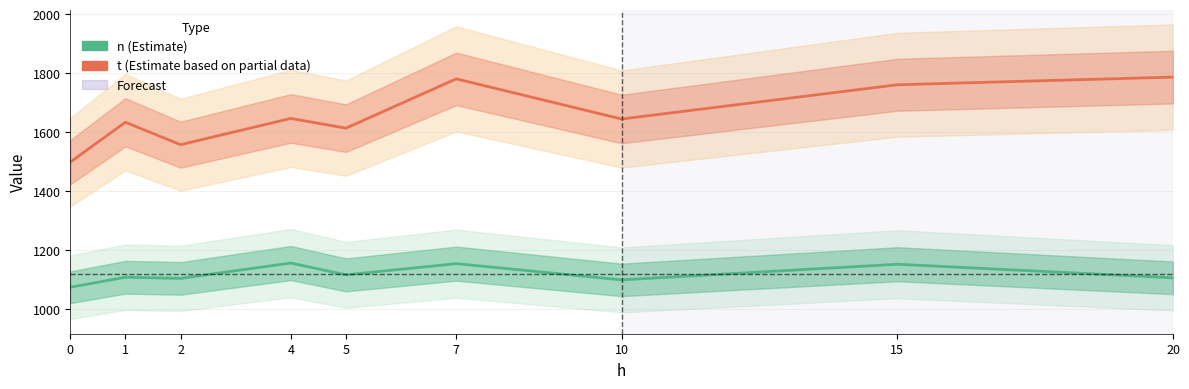

True or false: t and n cross at least once.

False